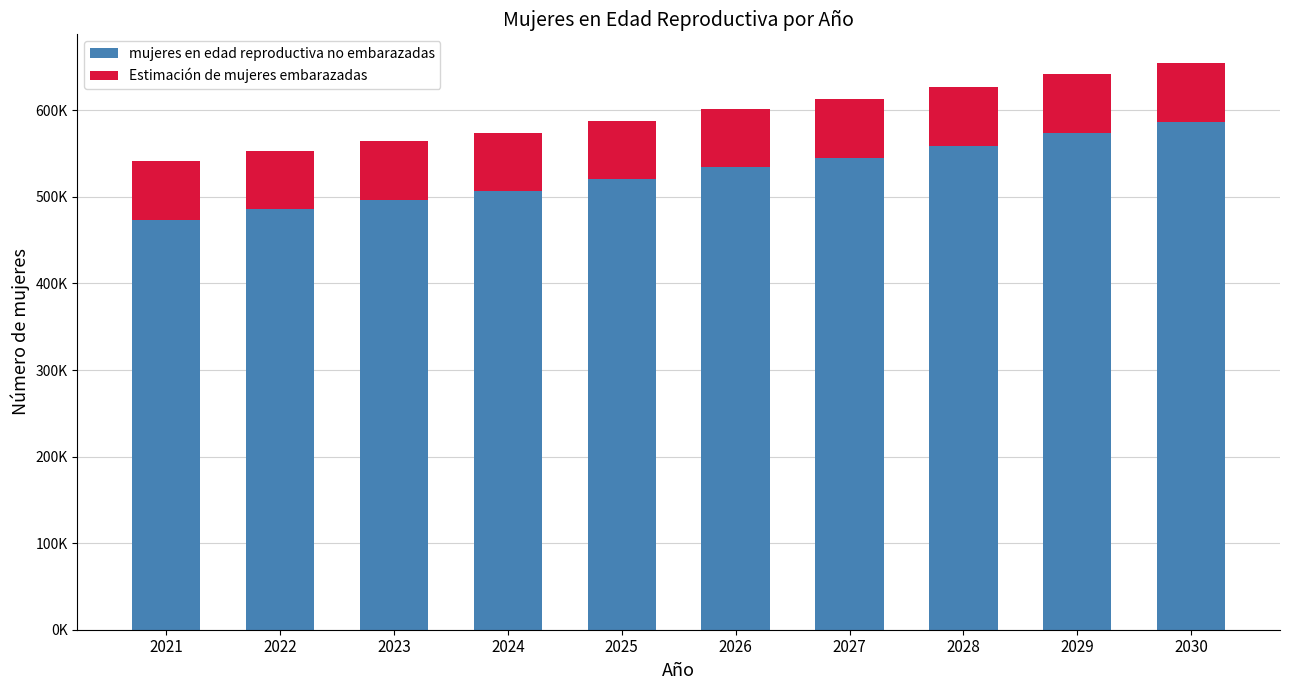

The Estimación de mujeres embarazadas series shows 68071.7 at 2027. True or false?

True